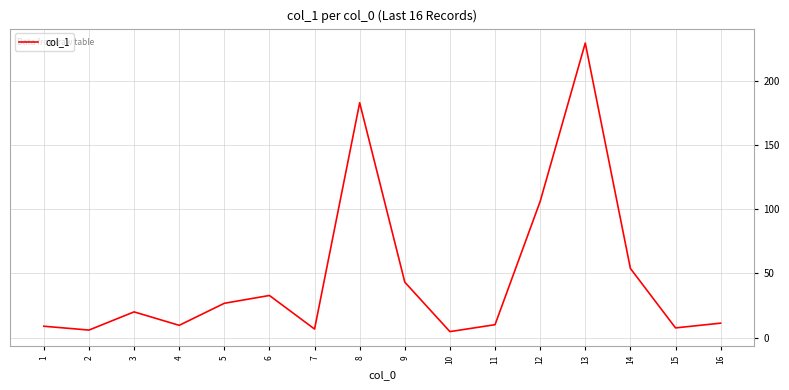

At which category does the chart reach its peak across all series?

13